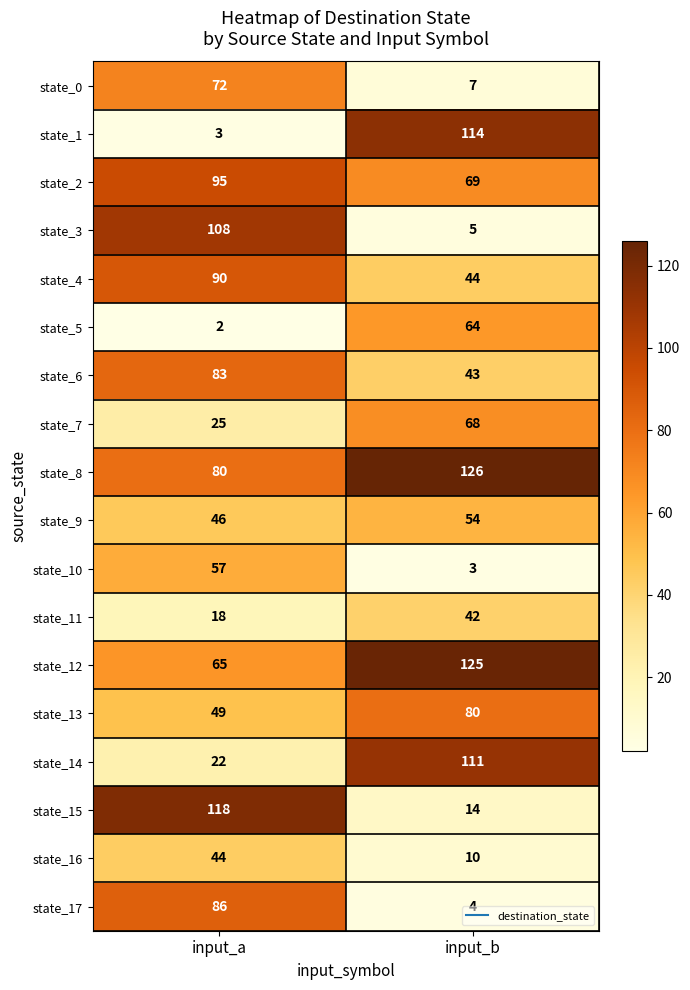

At which category is the sum across all series the highest?

input_a